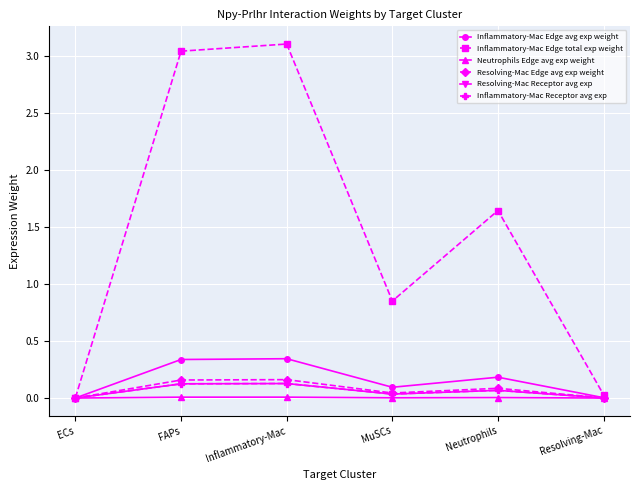

Is this an area chart (filled region under the line)?

No